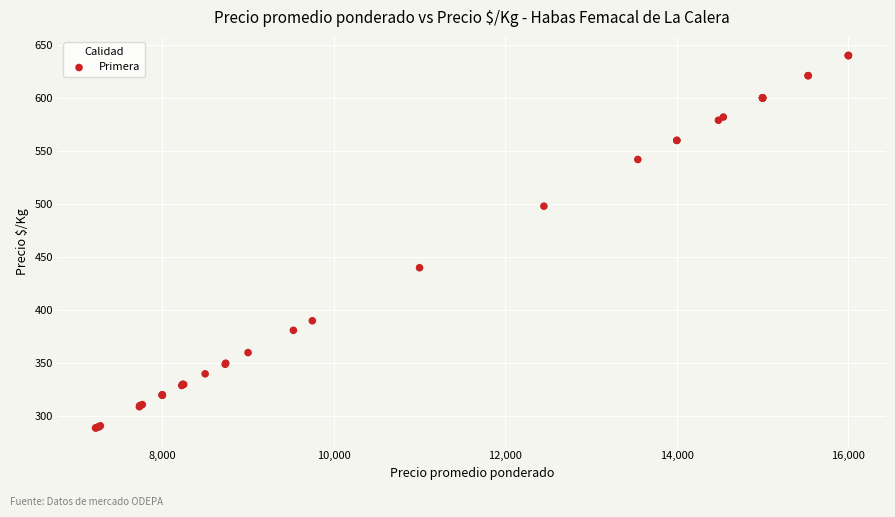

What Y value in the scatter plot is closest to 464?

440